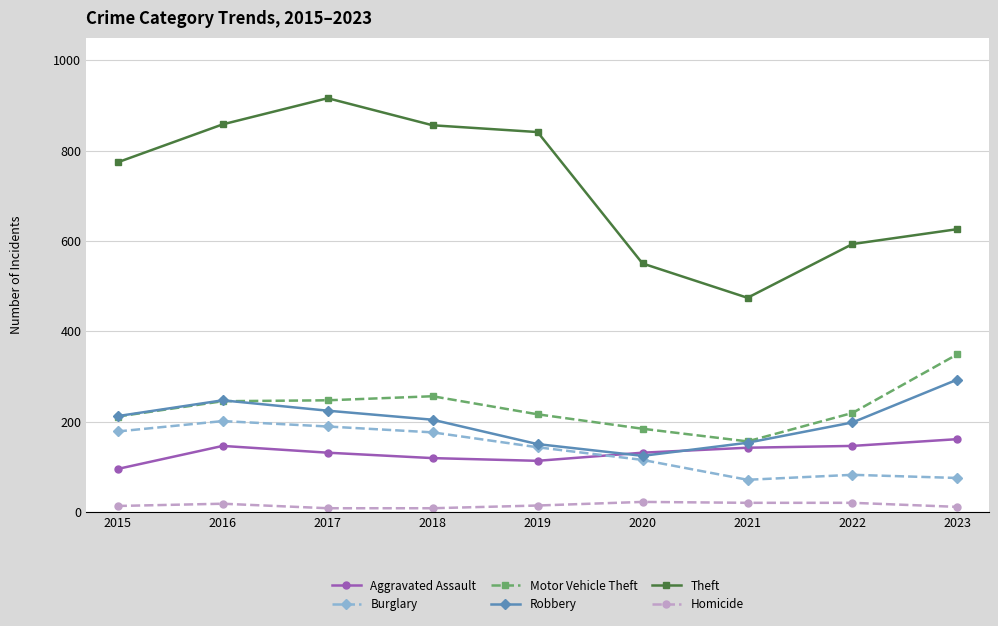

What is the value of the Motor Vehicle Theft point at the 4th from the left?

256